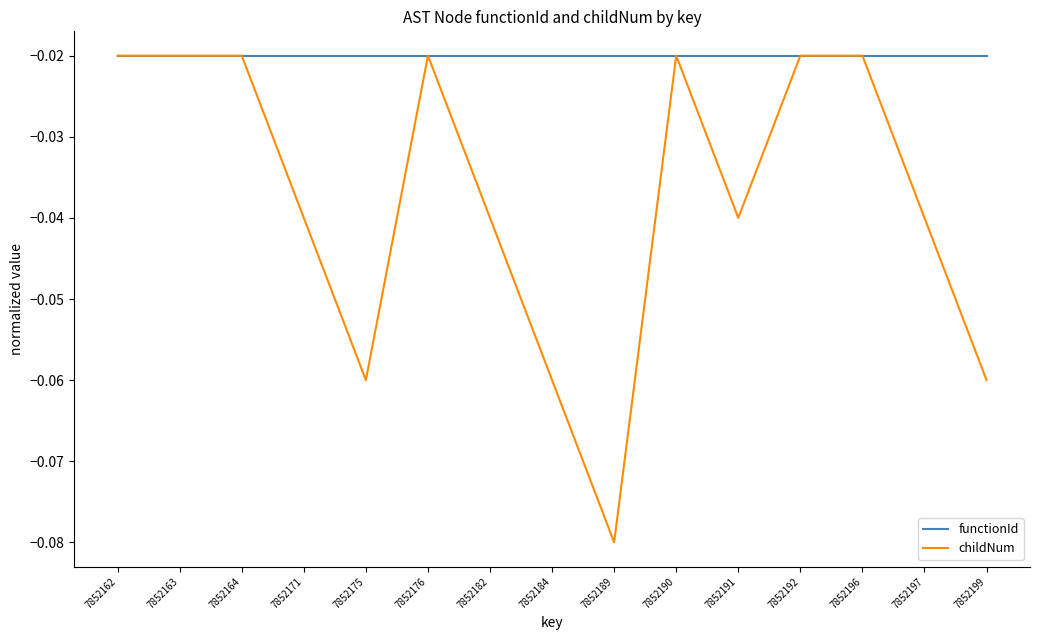

List the series in order of their overall mean, highest first.

functionId, childNum